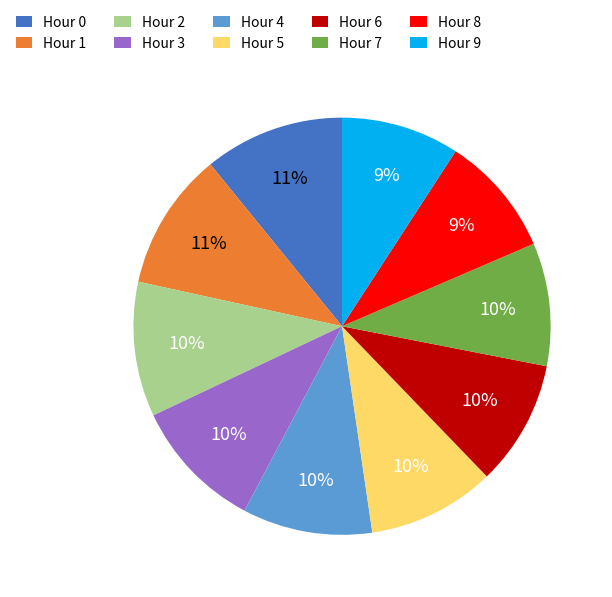

How many segments does this pie chart have?

10